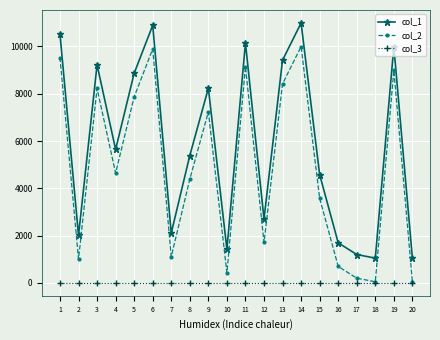

True or false: col_2 has a value of 8421 at 13.

True